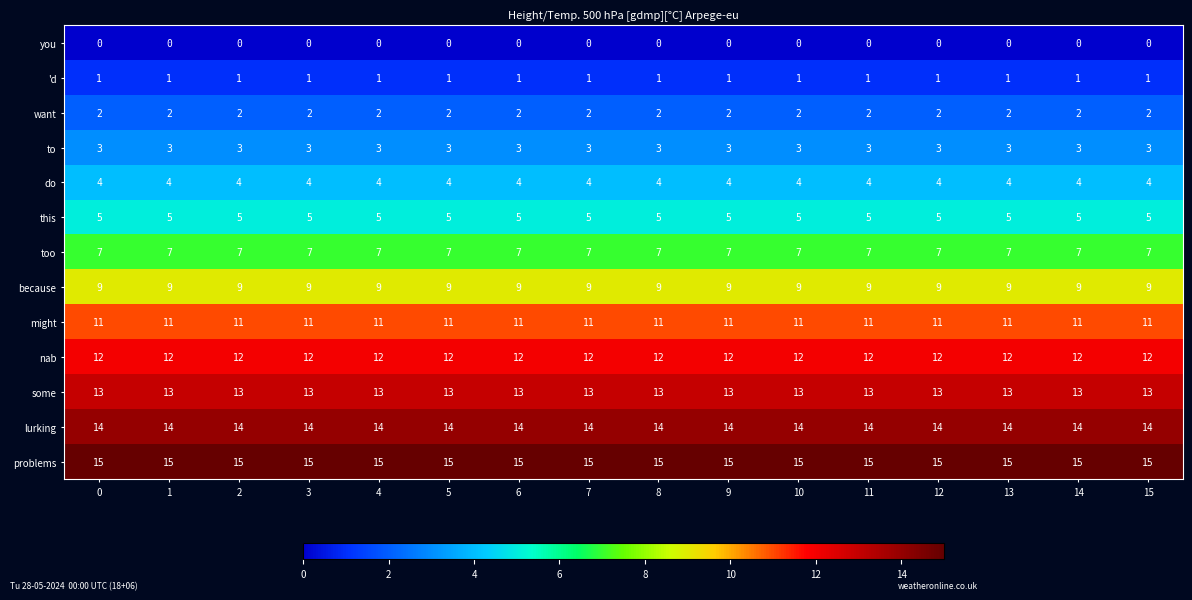

At how many categories does at least one series exceed 8?

16